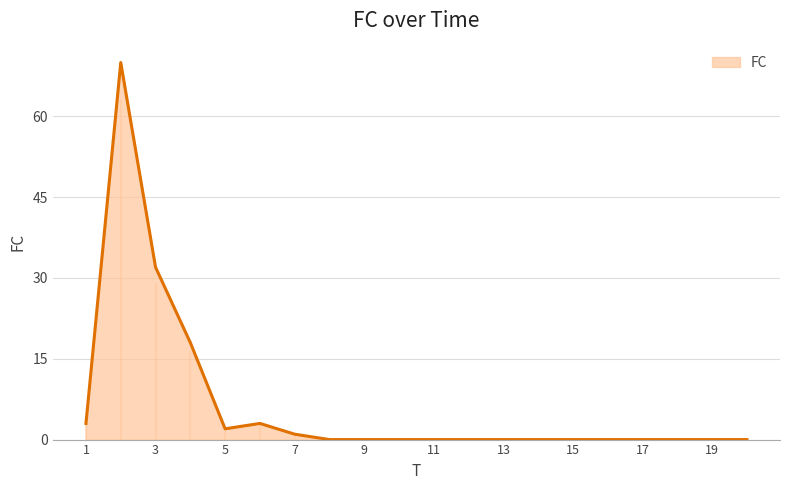

What is the difference between the maximum and minimum values?

70